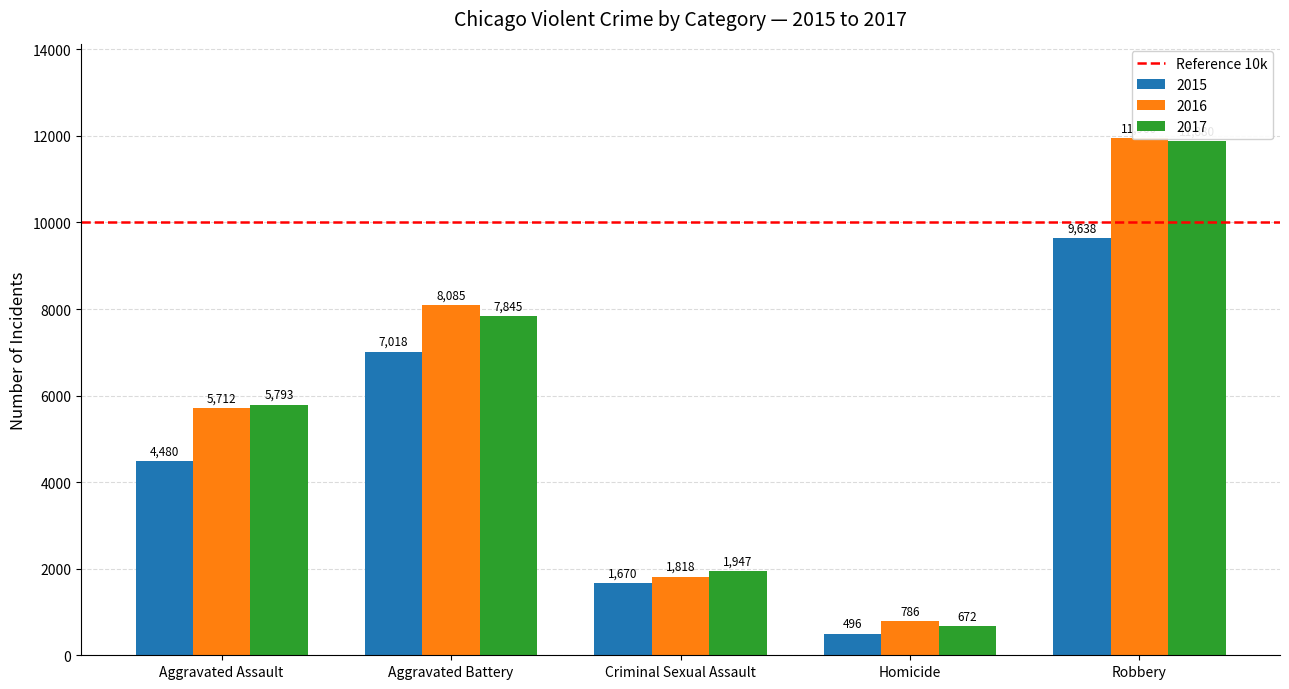

Is the value of 2017 at Criminal Sexual Assault greater than the value of 2015 at Aggravated Battery?

No